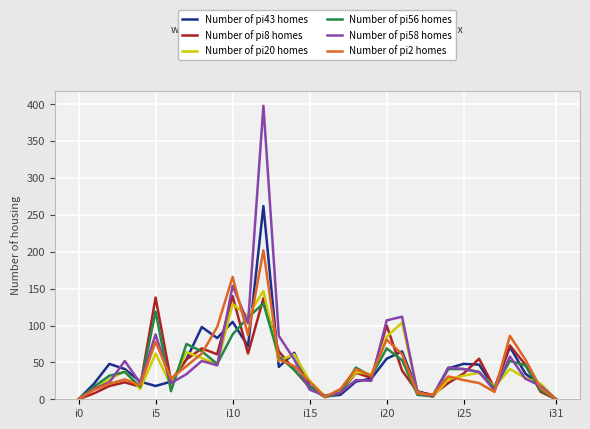

True or false: Number of pi58 homes and Number of pi8 homes cross at least once.

True